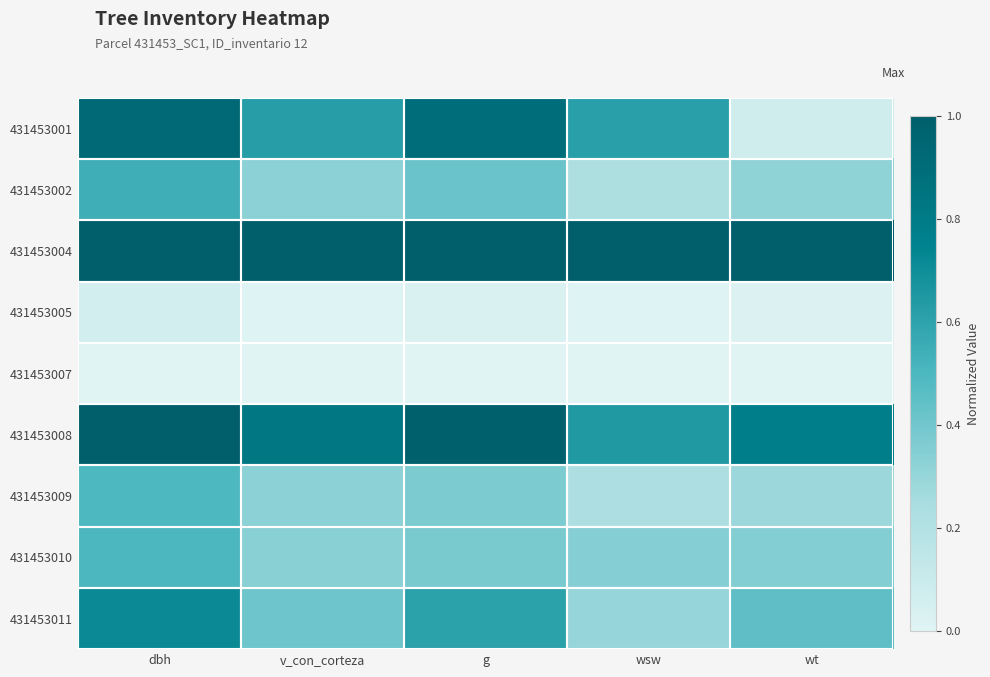

At how many categories does at least one series exceed 0?

5